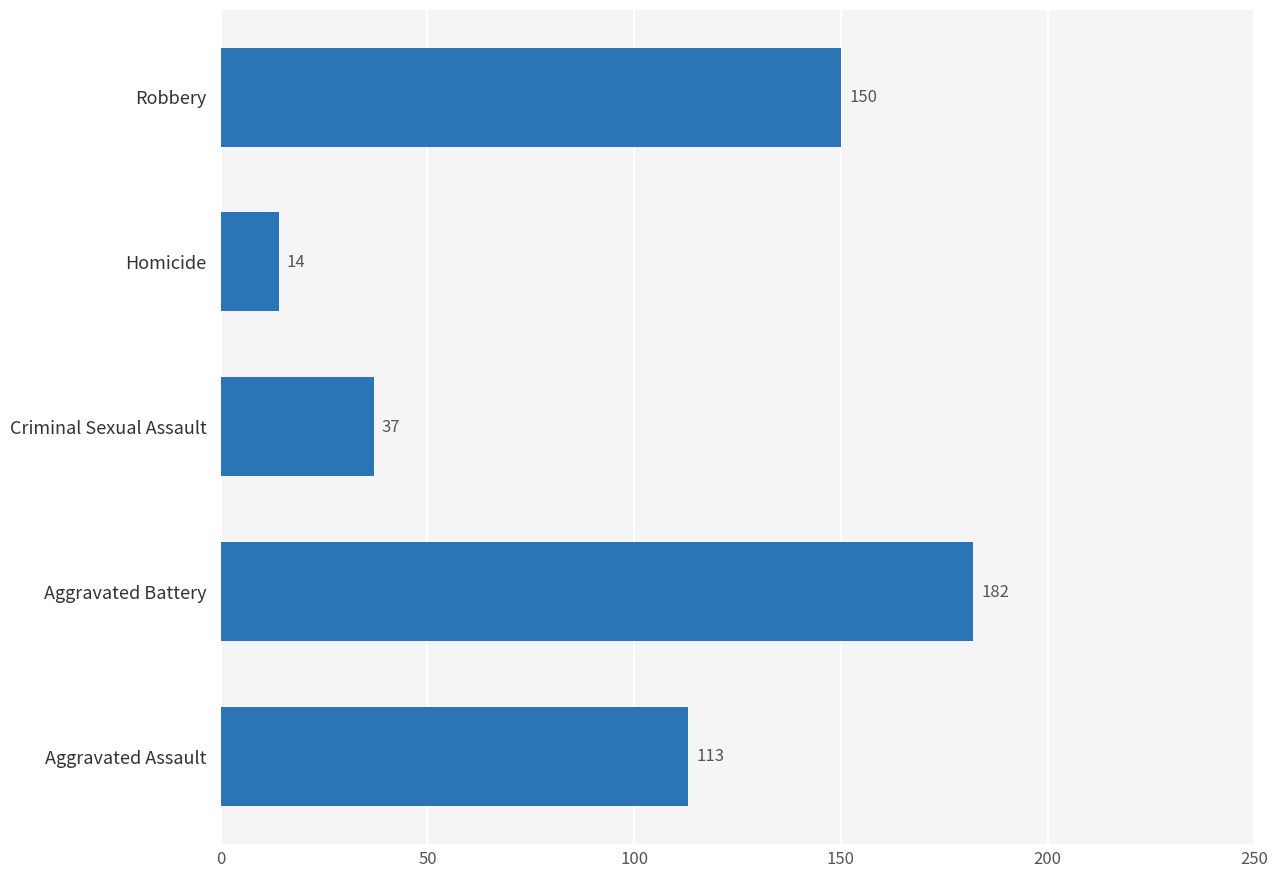

Which category has the lowest value across all series?

Homicide